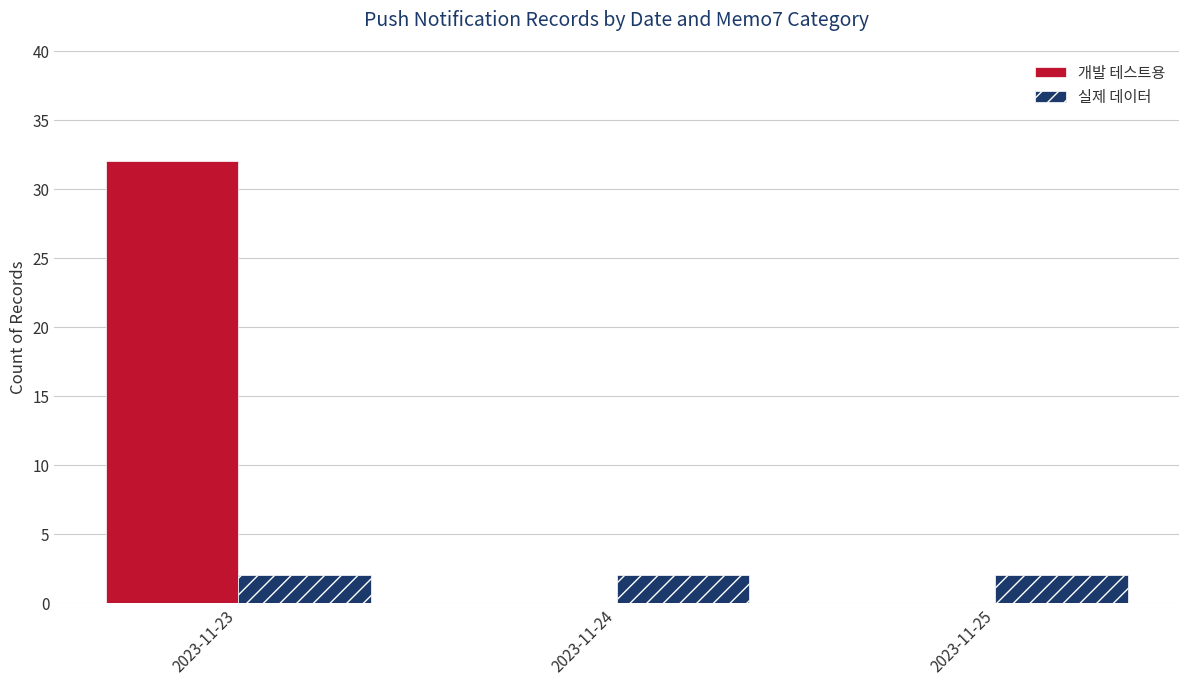

Is it true that 실제 데이터 equals 2 at 2023-11-23?

True